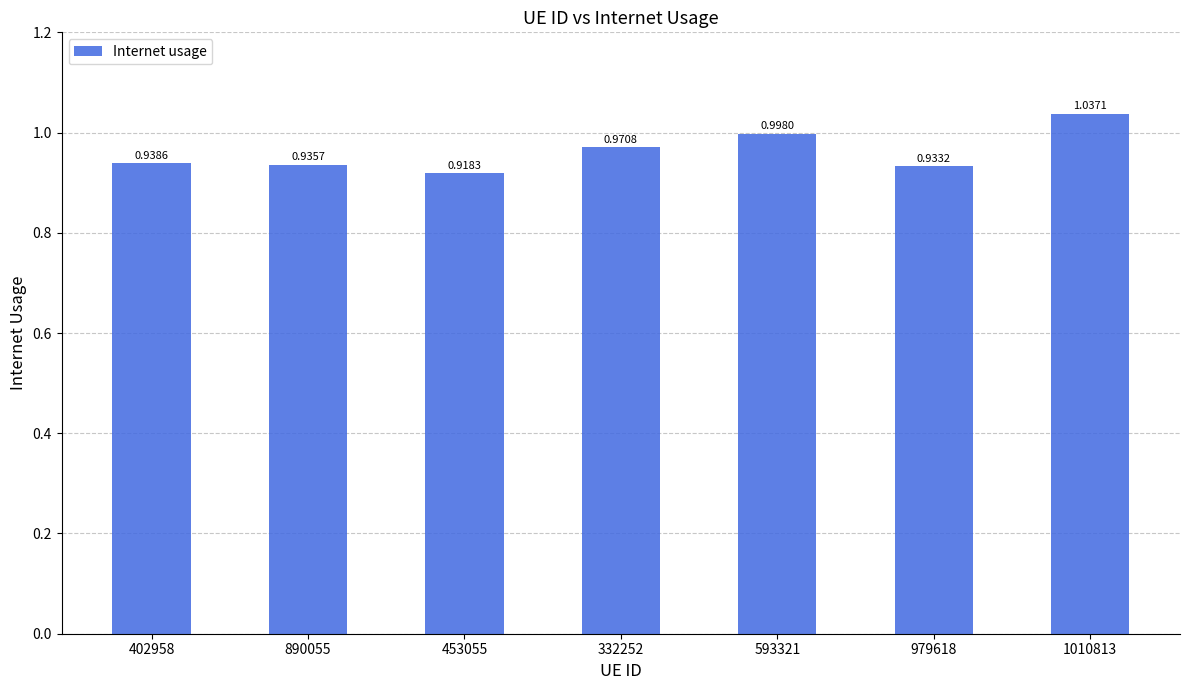

Count the number of data series in this chart.

1